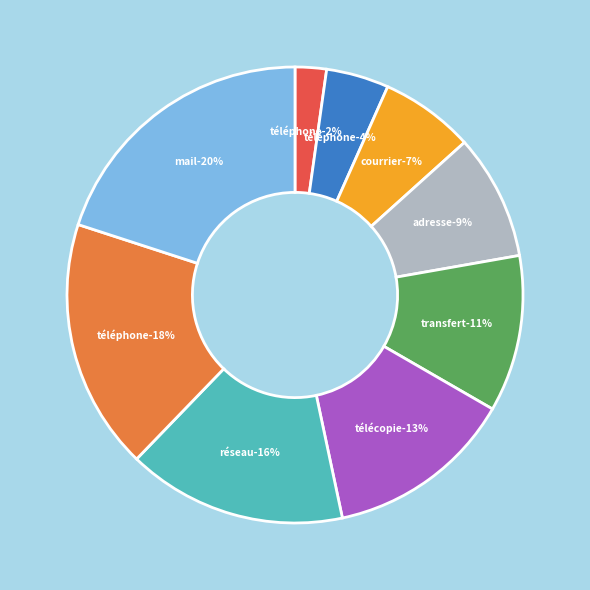

Do Réseau radio numérique ANTARES and Adresse web together represent more than half of the pie?

No